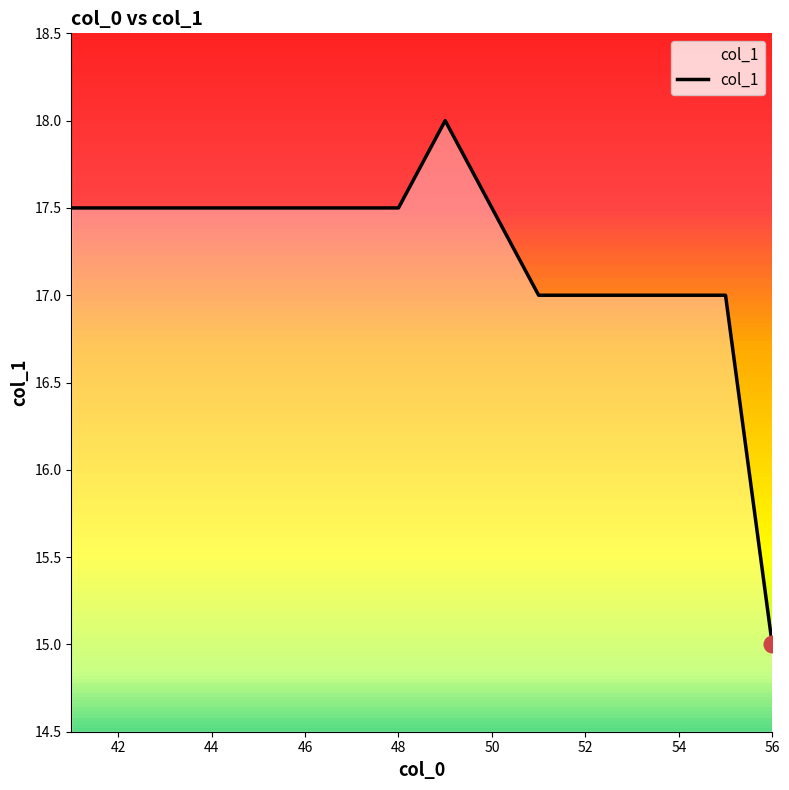

What is the highest value of the col_1 series?

18.0